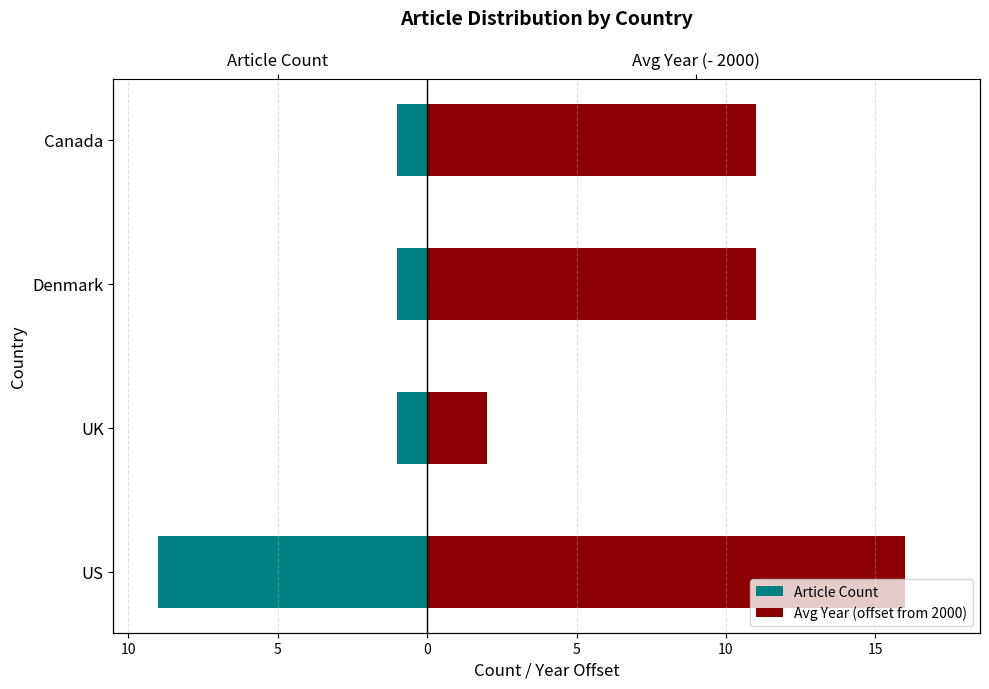

Reading left to right, list all the values displayed in this chart.

Article Count: -9	-1	-1	-1
Avg Year (offset from 2000): 16	2	11	11